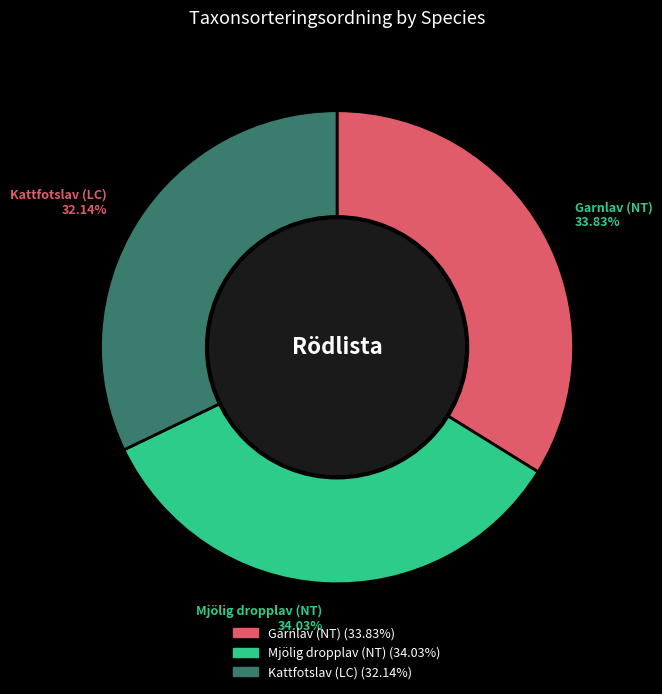

Is Mjölig dropplav (NT) the majority of the pie?

No